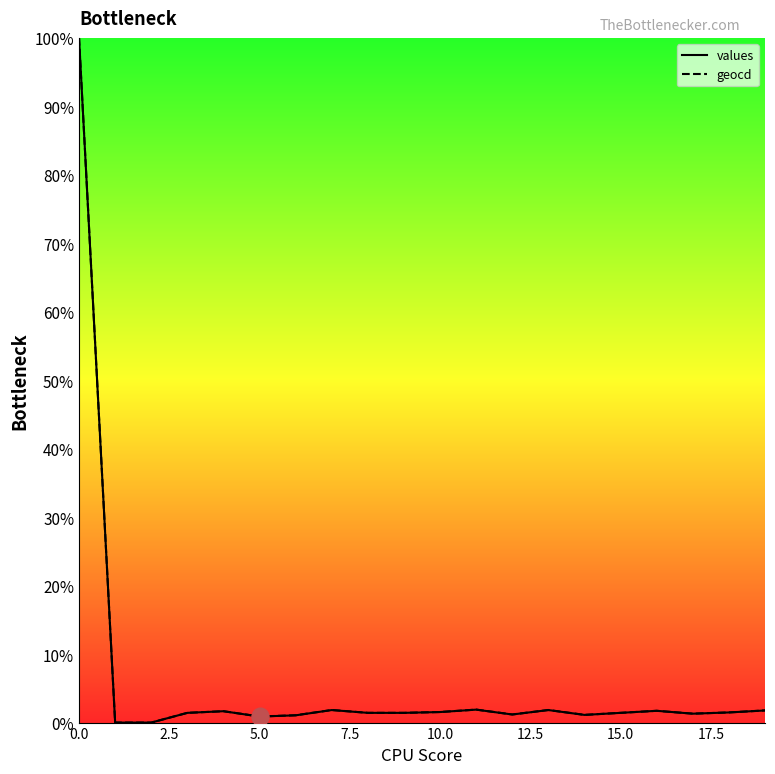

Which series has the widest spread of values?

values